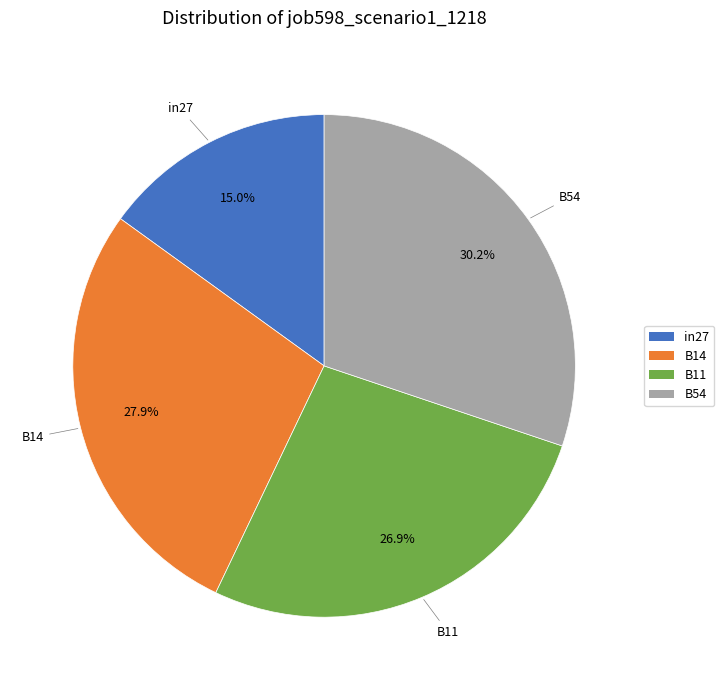

To the nearest percent, what percentage of the pie is B14?

28%